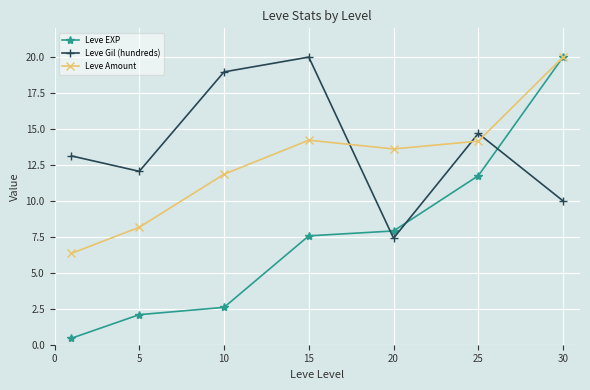

What is the difference between the second highest and second lowest values in the Leve Gil (hundreds) series?

9.0